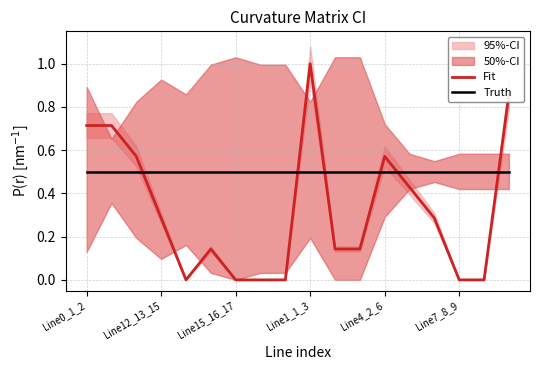

Does the chart display data point markers on the line(s)?

No